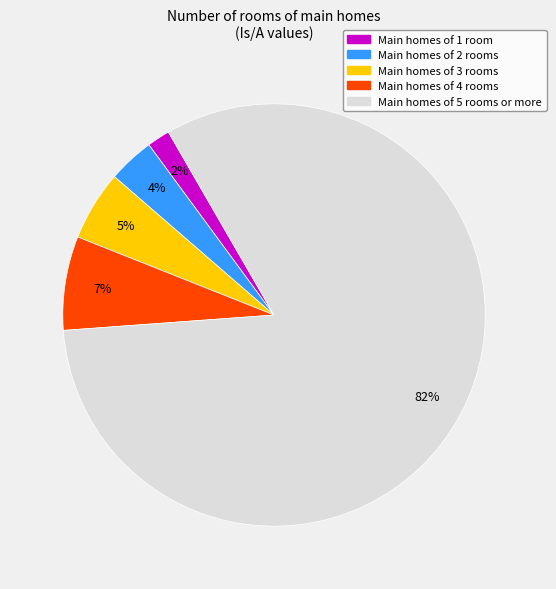

To the nearest percent, what is the average slice percentage?

20%